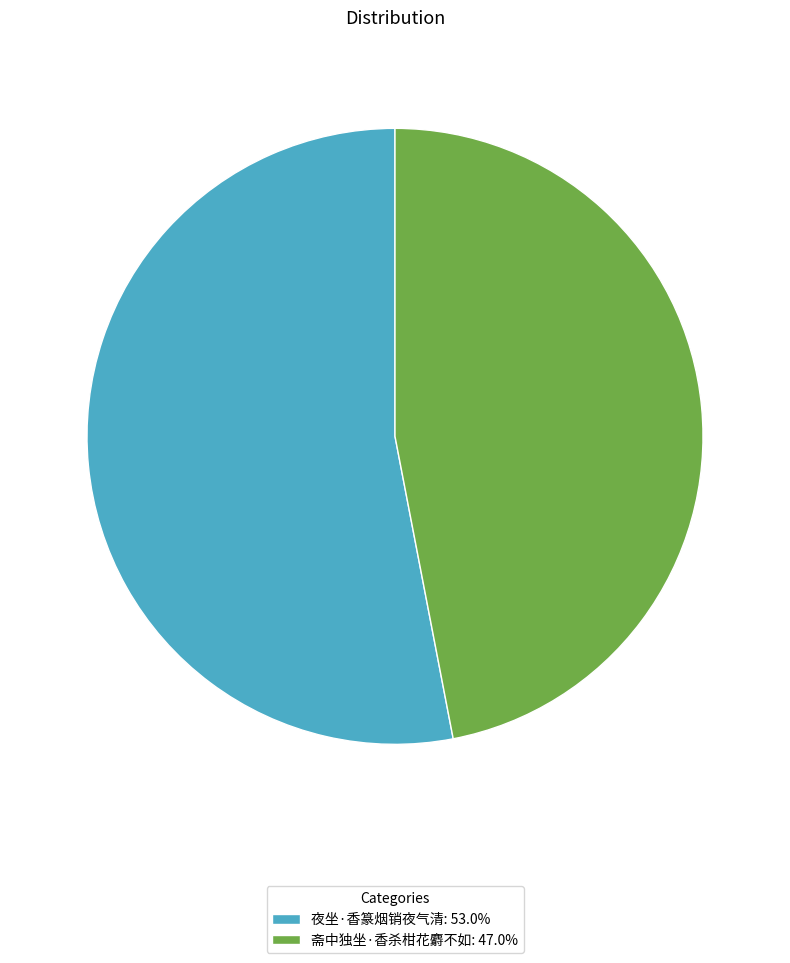

Does any single category account for the majority?

Yes